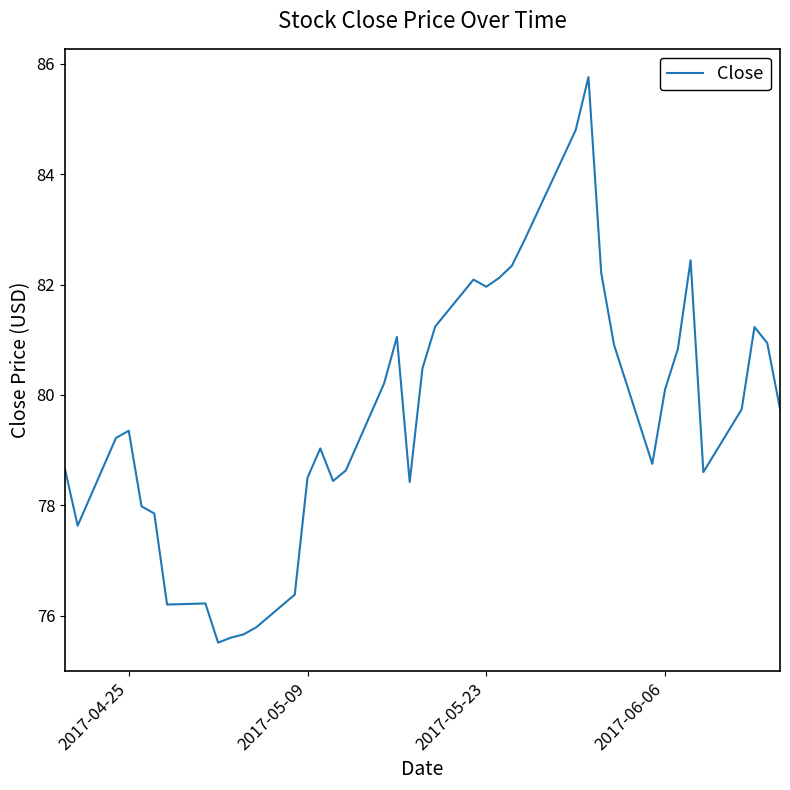

What is the smallest value displayed?

75.5